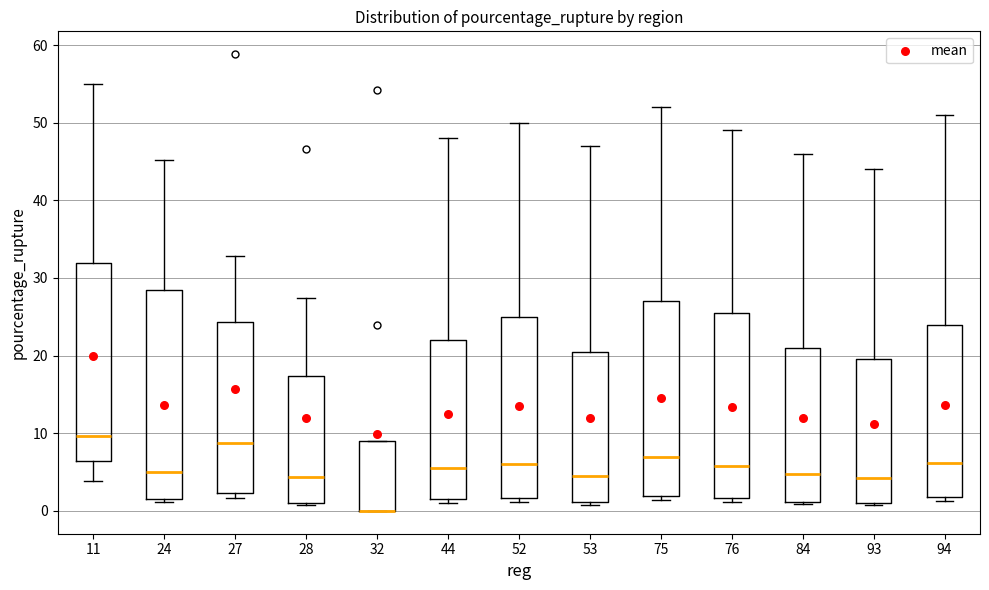

Reading left to right, read every box against the y-axis: the position of its median line, the range the box covers, and the ends of its whiskers. The values are not printed on the chart, so give them approximately, as read against the axis.

11: median 10, box 6 to 32, whiskers 4 to 55
24: median 5, box 2 to 28, whiskers 1 to 45
27: median 9, box 2 to 24, whiskers 2 (just below the box's lower edge) to 33
28: median 4, box 1 to 17, whiskers 1 (just below the box's lower edge) to 27
32: median 0 (drawn on the box's lower edge), box 0 to 9, whiskers 0 to 9
44: median 6, box 2 to 22, whiskers 1 to 48
52: median 6, box 2 to 25, whiskers 1 to 50
53: median 5, box 1 to 21, whiskers 1 (just below the box's lower edge) to 47
75: median 7, box 2 to 27, whiskers 1 to 52
76: median 6, box 2 to 26, whiskers 1 to 49
84: median 5, box 1 to 21, whiskers 1 to 46
93: median 4, box 1 to 20, whiskers 1 (just below the box's lower edge) to 44
94: median 6, box 2 to 24, whiskers 1 to 51